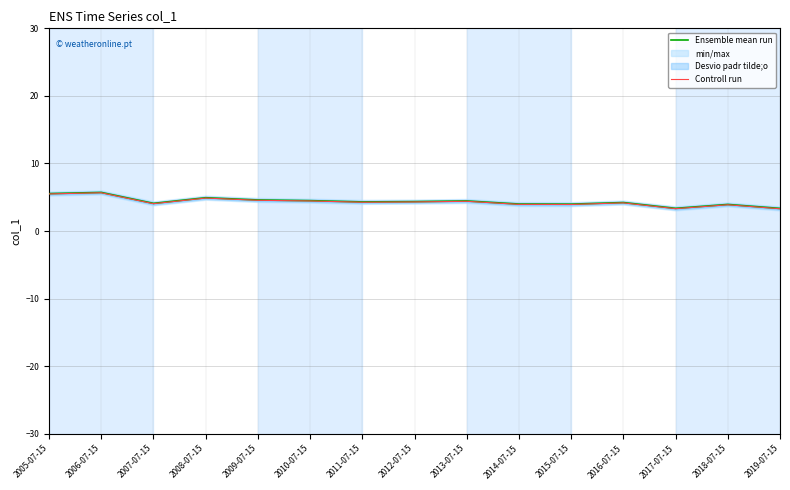

Which category has the lowest value in the Controll run series?

2019-07-15